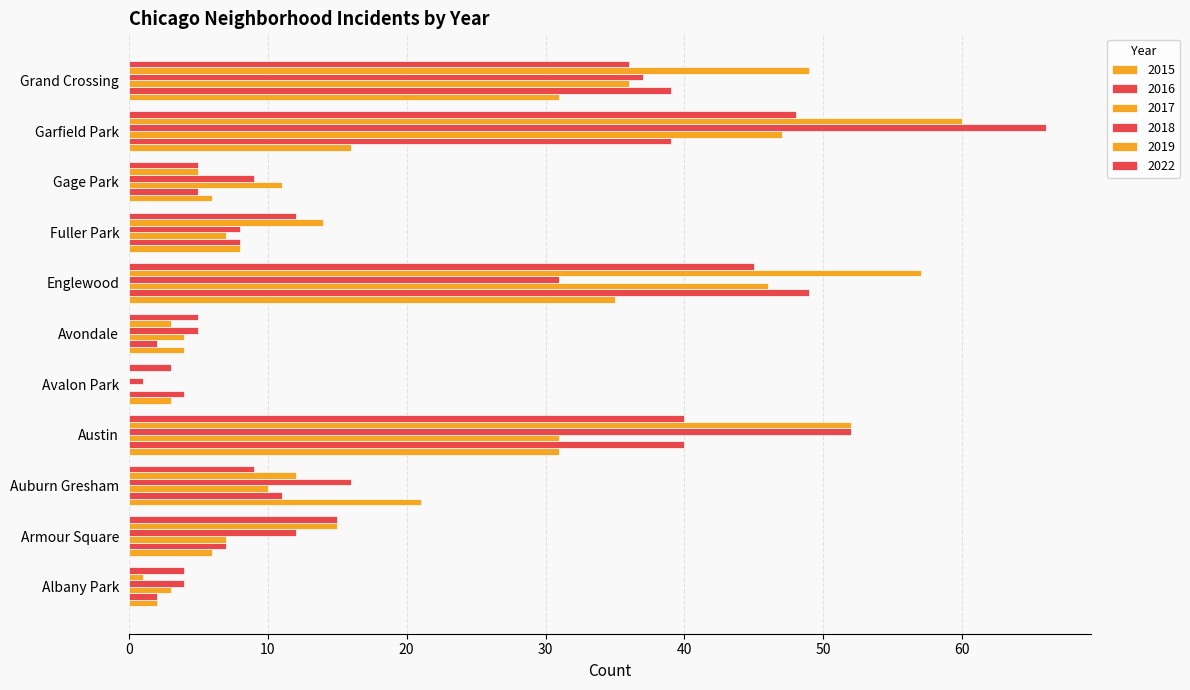

Which category has the lowest value across all series?

Avalon Park